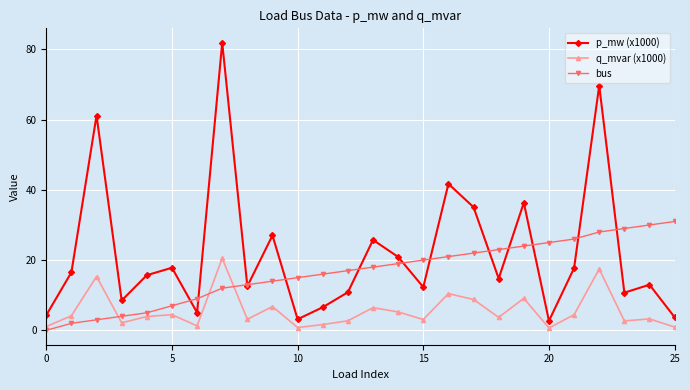

How many interior local peaks does the p_mw (x1000) series have?

9